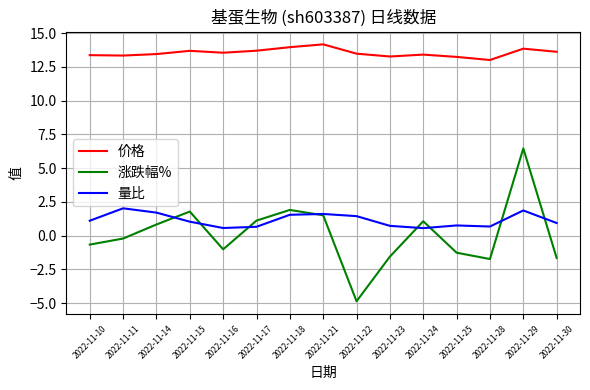

Is it true that 涨跌幅% equals -1.4 at 2022-11-22?

False